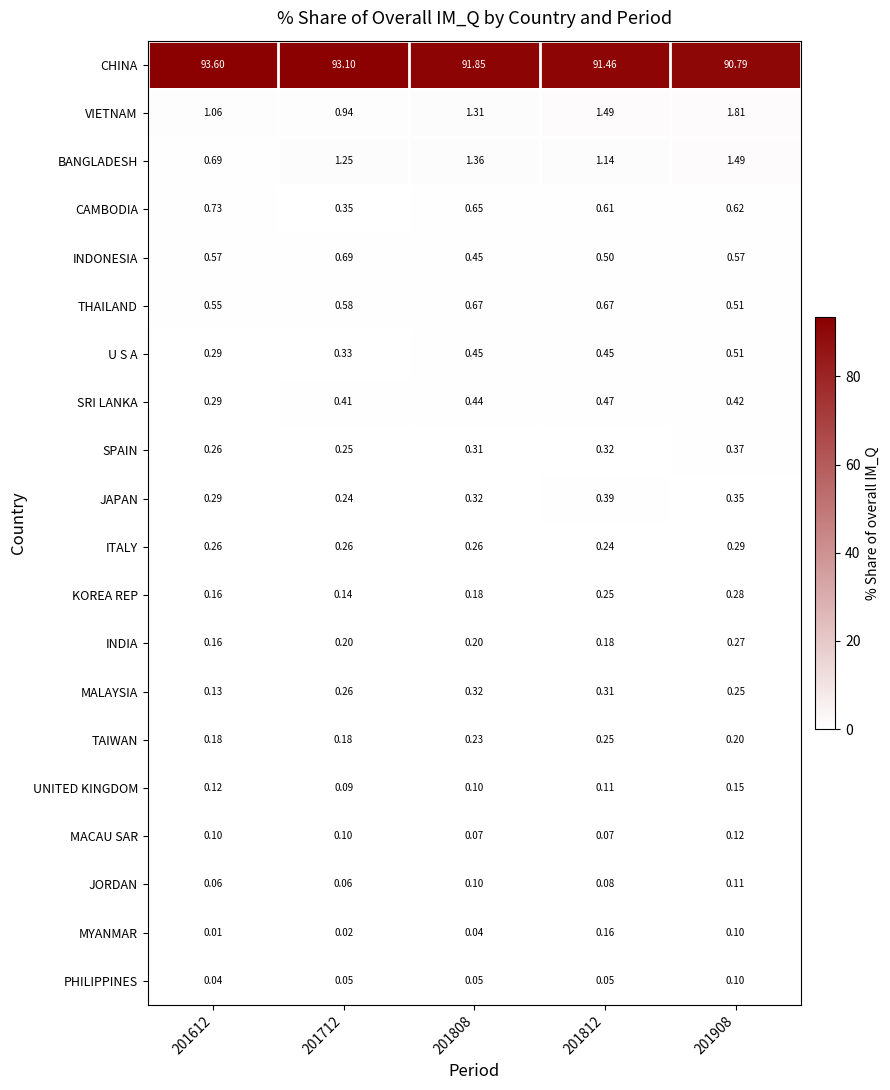

Which series has the largest total across all categories?

CHINA